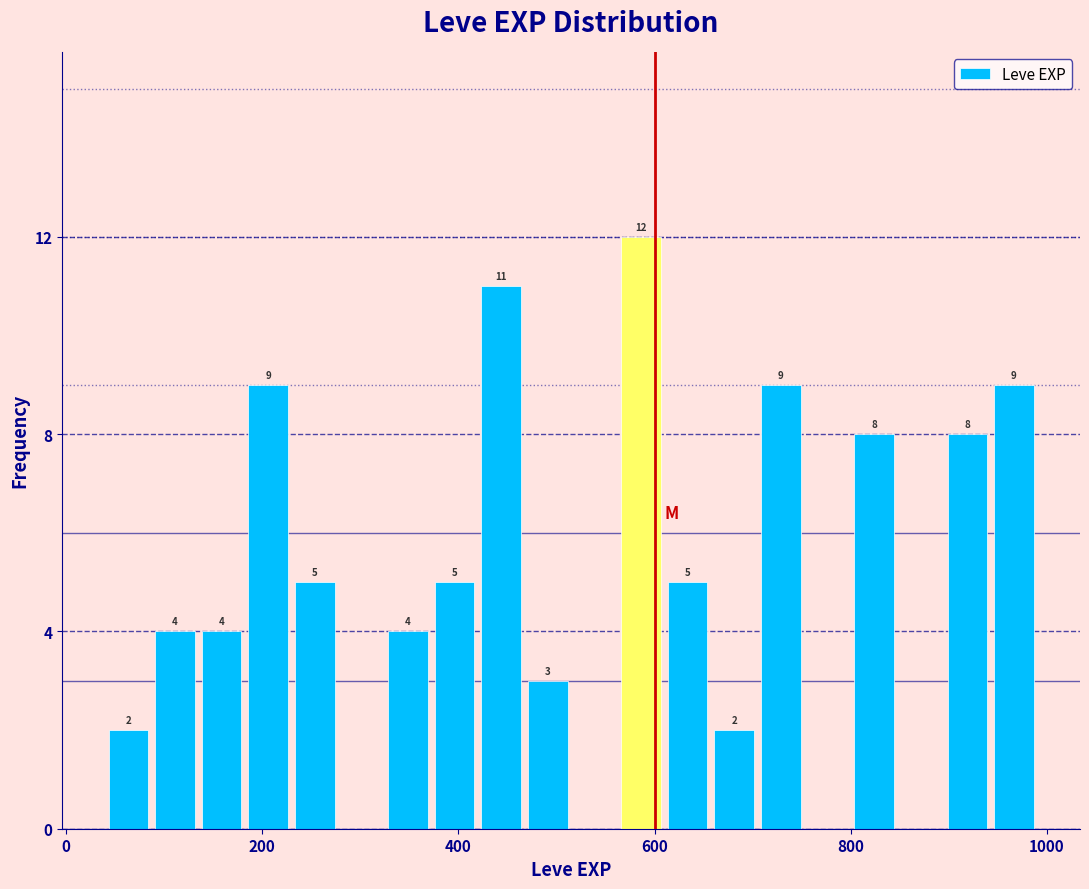

Read against the x-axis, roughly where is the centre of the tallest bar?

580